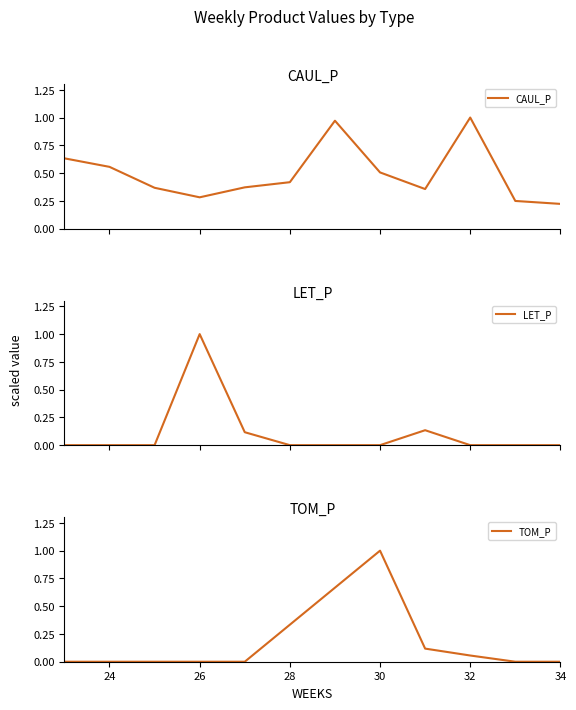

What is the highest value of the LET_P series?

1.0